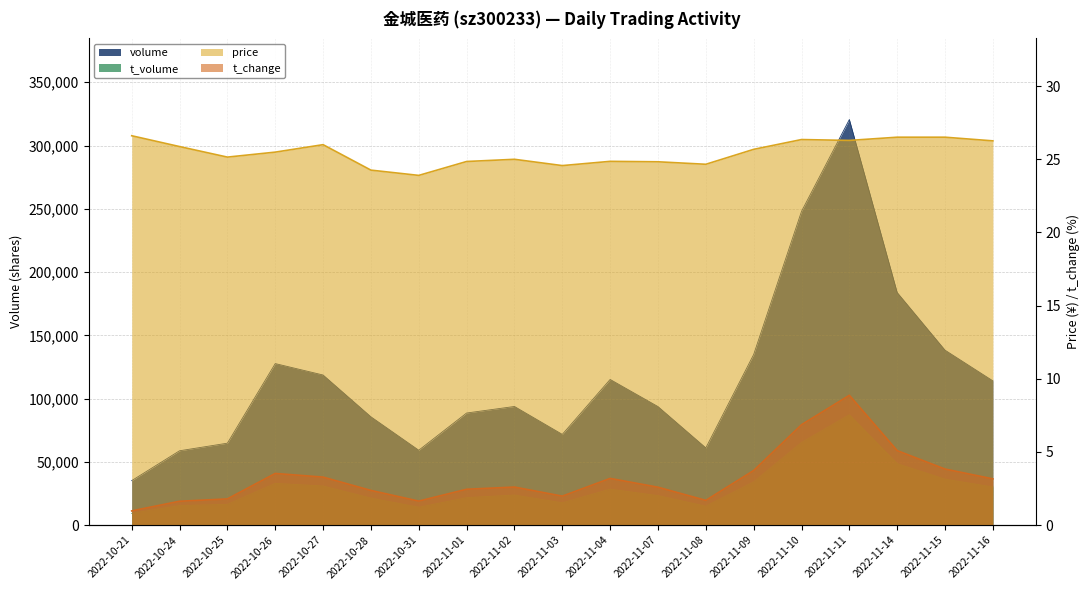

Reading left to right, extract all data points from this chart.

price: 2022-10-21=26.6	2022-10-24=25.9	2022-10-25=25.1	2022-10-26=25.5	2022-10-27=26.0	2022-10-28=24.3	2022-10-31=23.9	2022-11-01=24.9	2022-11-02=25.0	2022-11-03=24.6	2022-11-04=24.9	2022-11-07=24.8	2022-11-08=24.7	2022-11-09=25.7	2022-11-10=26.4	2022-11-11=26.3	2022-11-14=26.5	2022-11-15=26.5	2022-11-16=26.3
t_change: 2022-10-21=1.0	2022-10-24=1.6	2022-10-25=1.8	2022-10-26=3.5	2022-10-27=3.3	2022-10-28=2.4	2022-10-31=1.6	2022-11-01=2.5	2022-11-02=2.6	2022-11-03=2.0	2022-11-04=3.2	2022-11-07=2.6	2022-11-08=1.7	2022-11-09=3.7	2022-11-10=6.9	2022-11-11=8.9	2022-11-14=5.1	2022-11-15=3.8	2022-11-16=3.2
t_volume: 2022-10-21=9330.0	2022-10-24=15440.0	2022-10-25=16386.0	2022-10-26=32968.0	2022-10-27=30923.0	2022-10-28=21344.0	2022-10-31=14144.0	2022-11-01=21711.0	2022-11-02=23748.0	2022-11-03=17628.0	2022-11-04=28427.0	2022-11-07=23301.0	2022-11-08=14973.0	2022-11-09=34112.0	2022-11-10=65254.0	2022-11-11=87209.0	2022-11-14=48582.0	2022-11-15=36320.0	2022-11-16=30136.0
volume: 2022-10-21=35155.0	2022-10-24=58757.0	2022-10-25=64754.0	2022-10-26=127669.0	2022-10-27=118641.0	2022-10-28=85601.0	2022-10-31=59196.0	2022-11-01=88600.0	2022-11-02=93772.0	2022-11-03=71708.0	2022-11-04=115133.0	2022-11-07=93690.0	2022-11-08=61042.0	2022-11-09=134861.0	2022-11-10=247991.0	2022-11-11=320559.0	2022-11-14=183819.0	2022-11-15=138267.0	2022-11-16=114009.0